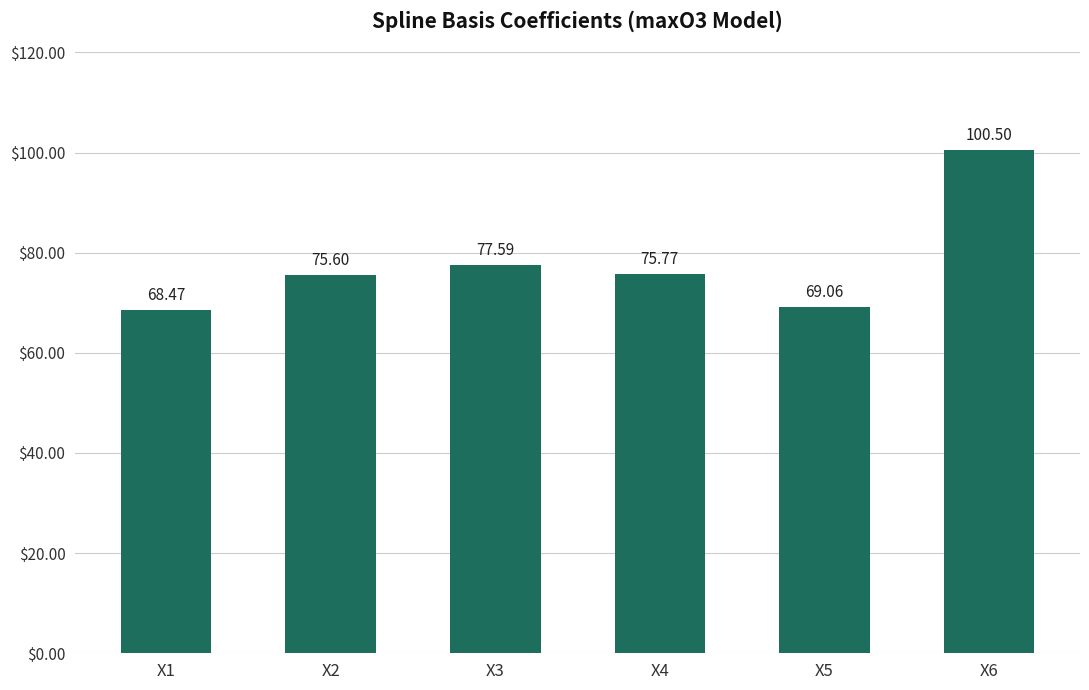

What is the difference between the maximum and minimum values?

32.0